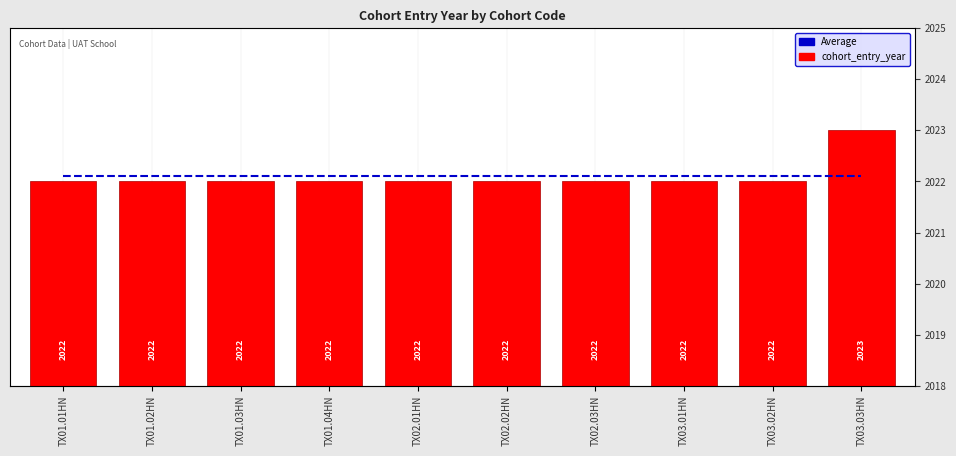

Reading left to right, what are all the values shown in this chart?

Average: 2022.1	2022.1	2022.1	2022.1	2022.1	2022.1	2022.1	2022.1	2022.1	2022.1
cohort_entry_year: 2022.0	2022.0	2022.0	2022.0	2022.0	2022.0	2022.0	2022.0	2022.0	2023.0